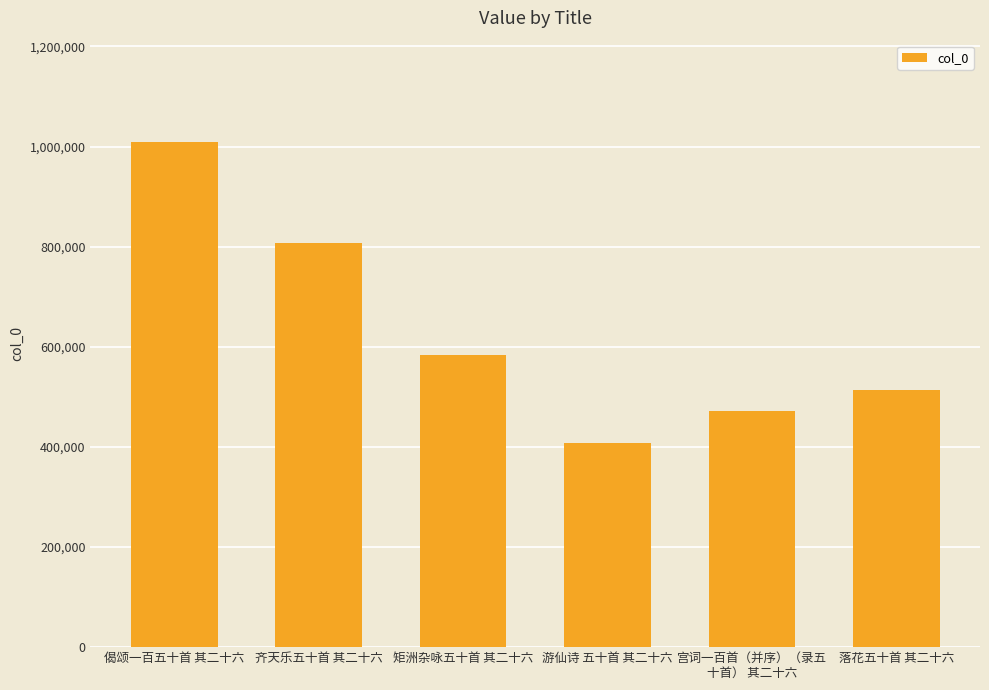

Reading left to right, what are all the values shown in this chart?

1009653	806386	584541	408555	472685	513248